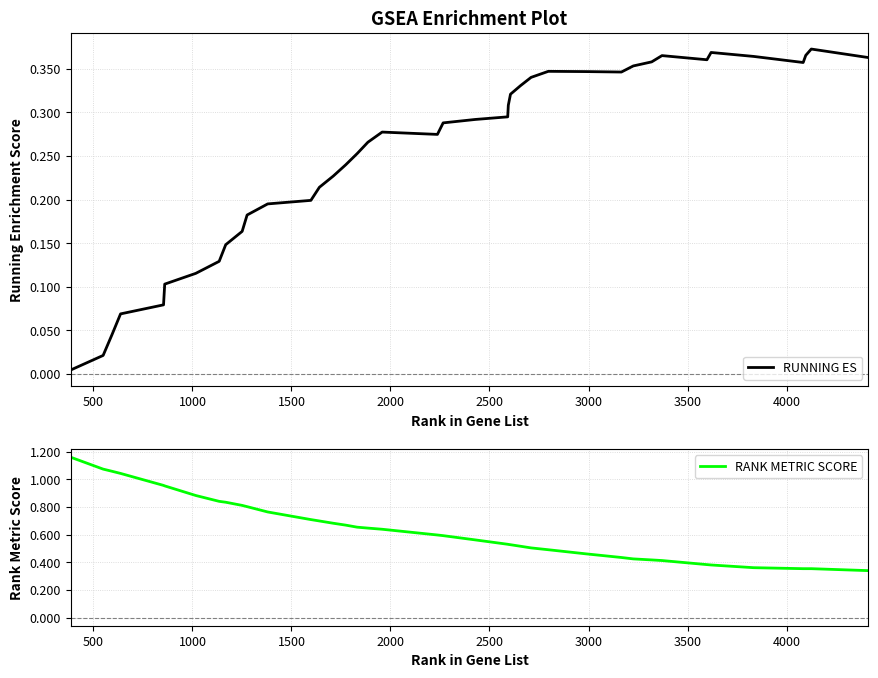

What is the difference between the maximum and minimum values in the RANK METRIC SCORE series?

0.8